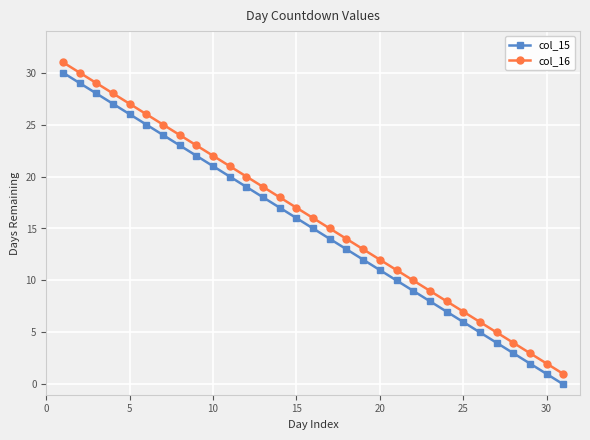

List the series in order of their peak value, highest first.

col_16, col_15